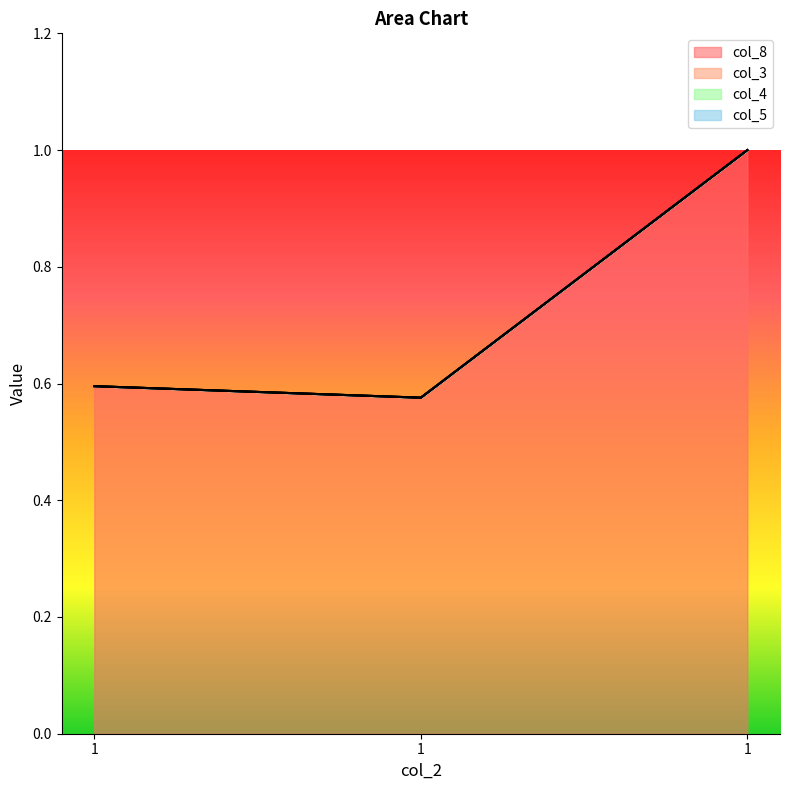

How many distinct data groups are displayed?

4